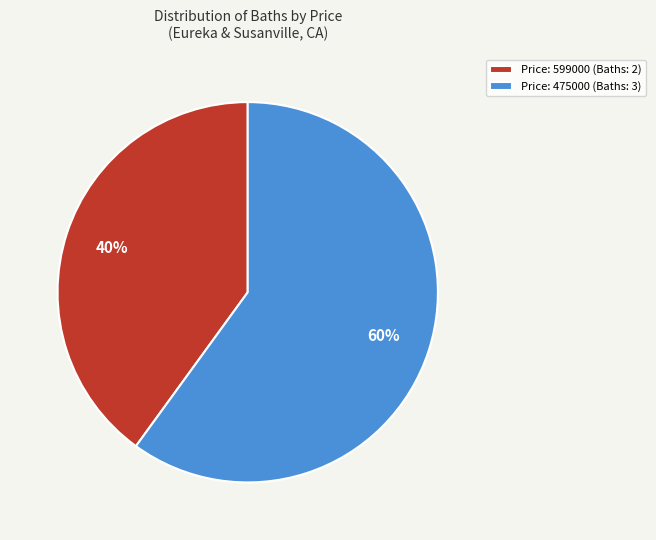

To the nearest percent, what is the average slice percentage?

50%